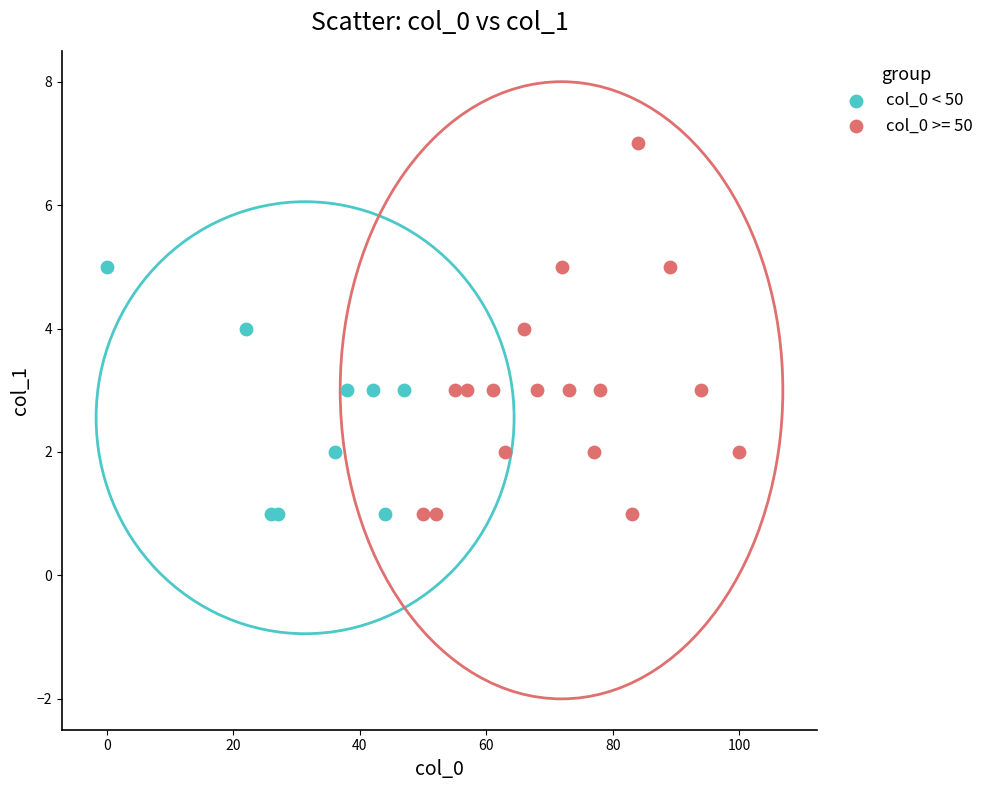

Which series has the widest spread of Y values?

col_0 >= 50